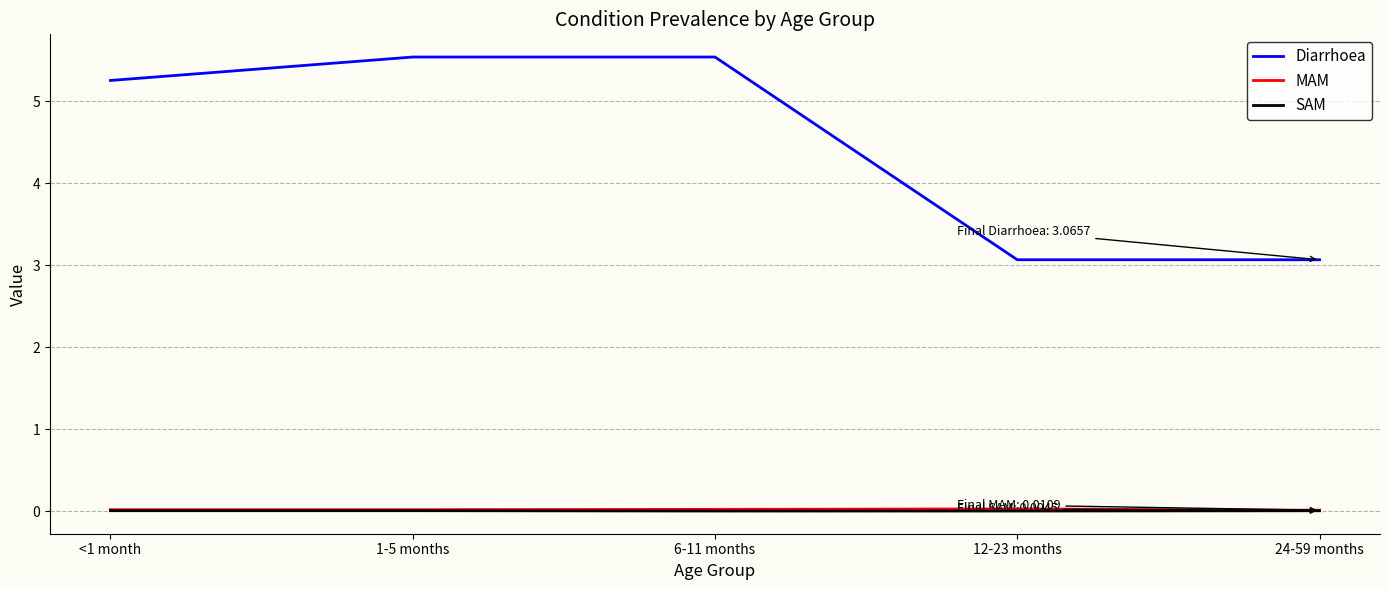

Which series has the widest spread of values?

Diarrhoea